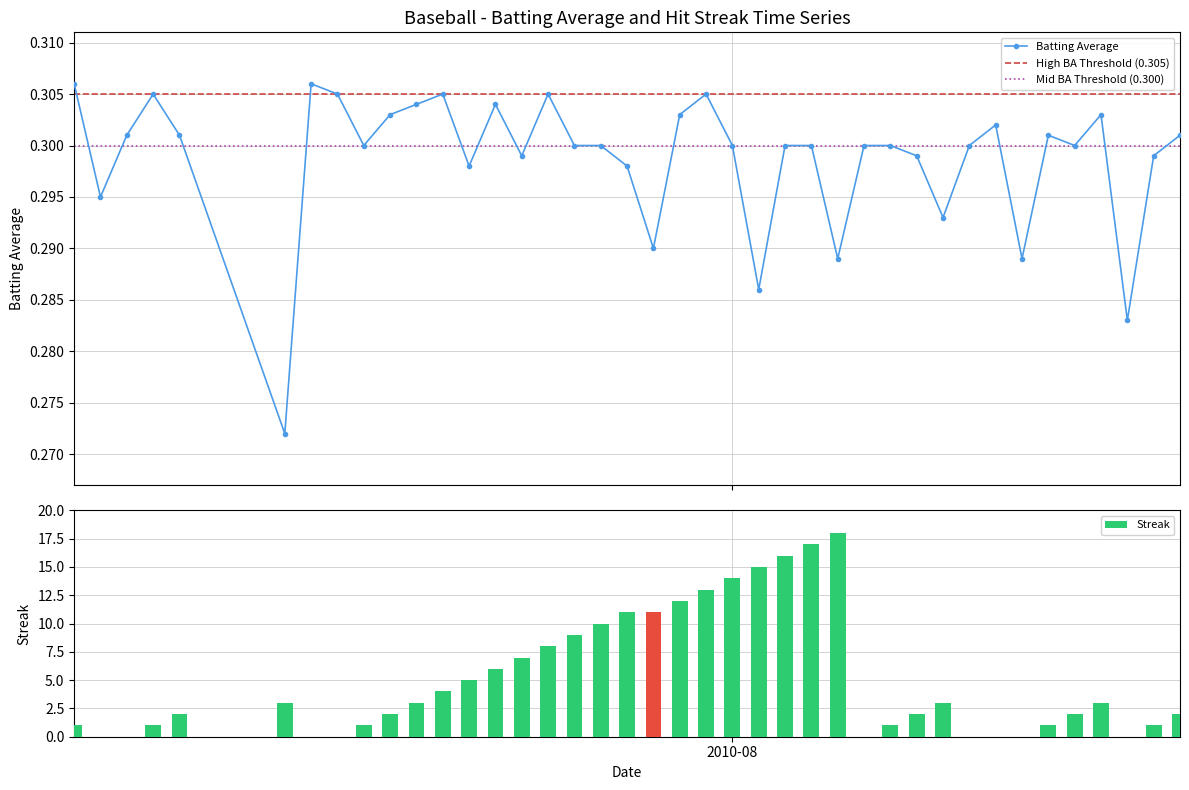

True or false: Batting Average has more than 2 points higher than both neighbors.

True